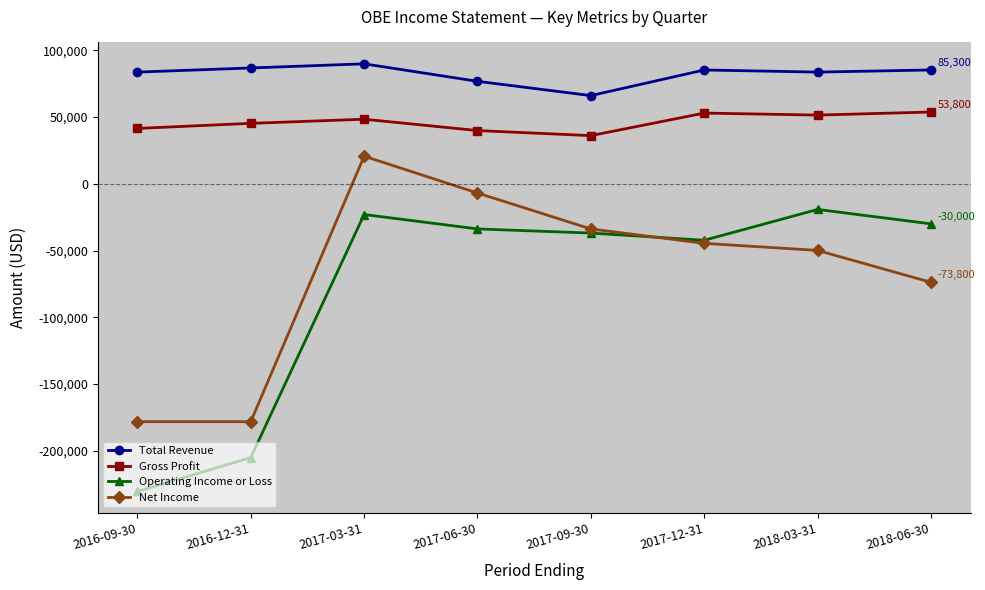

What is the sum of the Operating Income or Loss values at 2017-06-30 and 2017-09-30?

-70700